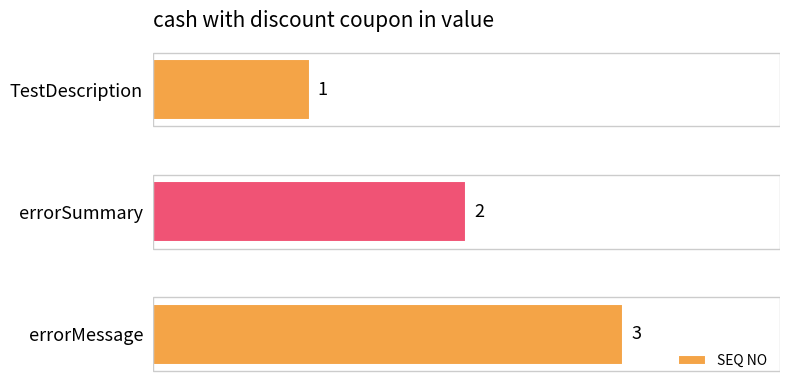

True or false: the data shows 3 at errorMessage.

True